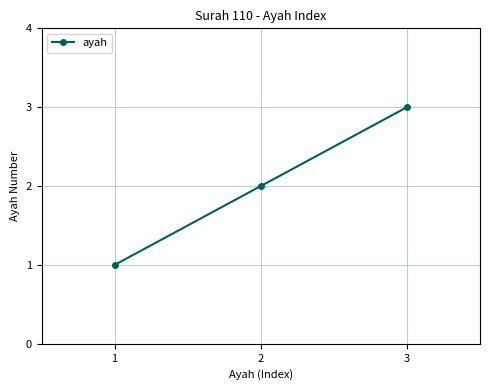

What is the approximate value at 1?

1